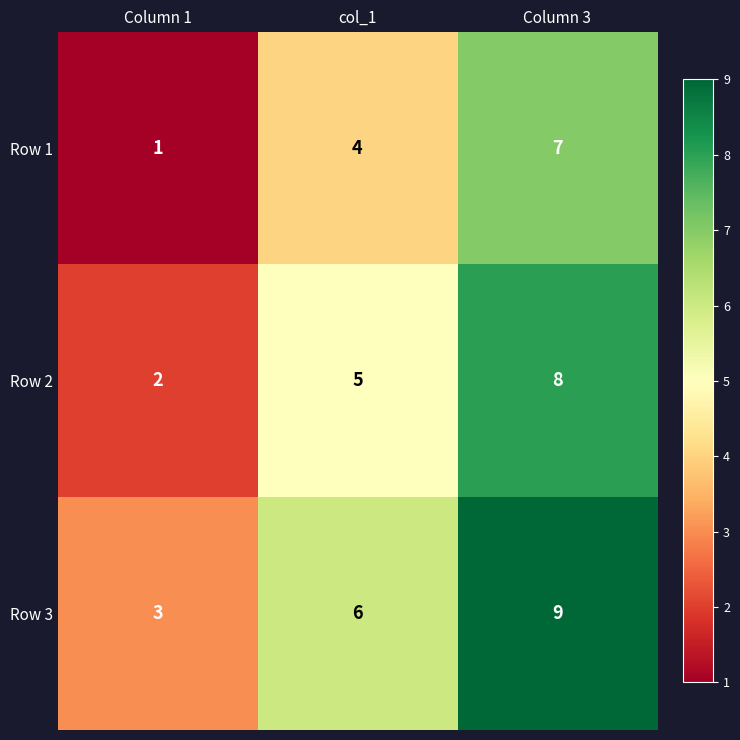

Reading left to right, list all the values displayed in this chart.

Row 1: Column 1=1	col_1=4	Column 3=7
Row 2: Column 1=2	col_1=5	Column 3=8
Row 3: Column 1=3	col_1=6	Column 3=9